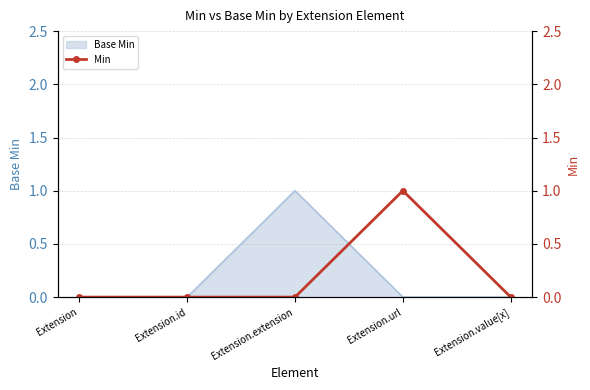

True or false: the data shows -1 at Extension.extension.

False